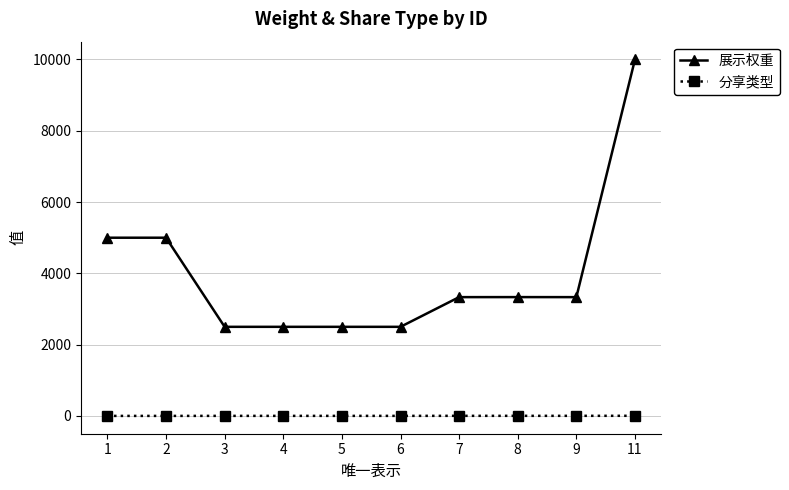

Does the chart display data point markers on the line(s)?

Yes